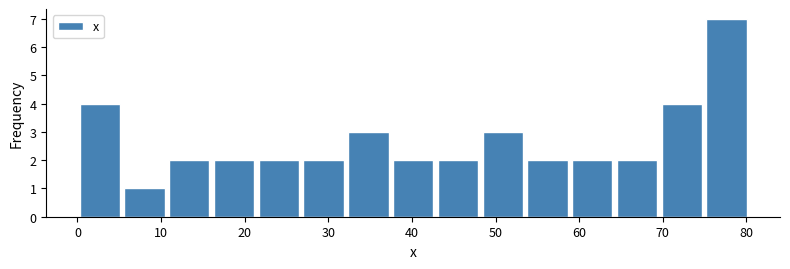

Reading left to right, list every bar in this chart as the range it spans on the x-axis followed by its height. Neither the bar edges nor the heights are printed on the chart, so give them approximately, as read against the axes.

0 to 5: 4
5 to 11: 1
11 to 16: 2
16 to 21: 2
21 to 27: 2
27 to 32: 2
32 to 37: 3
37 to 43: 2
43 to 48: 2
48 to 54: 3
54 to 59: 2
59 to 64: 2
64 to 70: 2
70 to 75: 4
75 to 80: 7